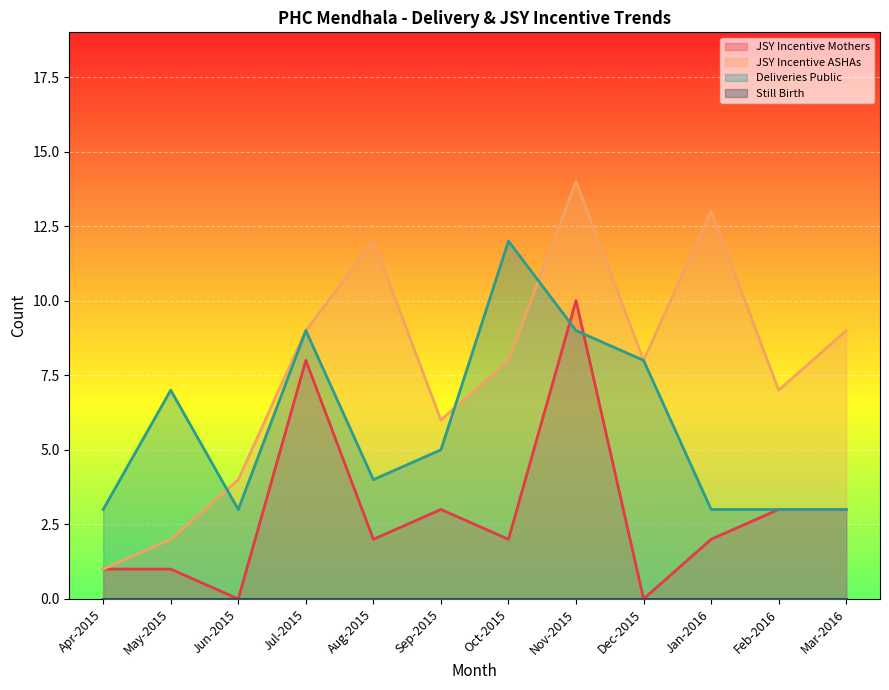

How many data points in JSY Incentive ASHAs are less than 8?

5